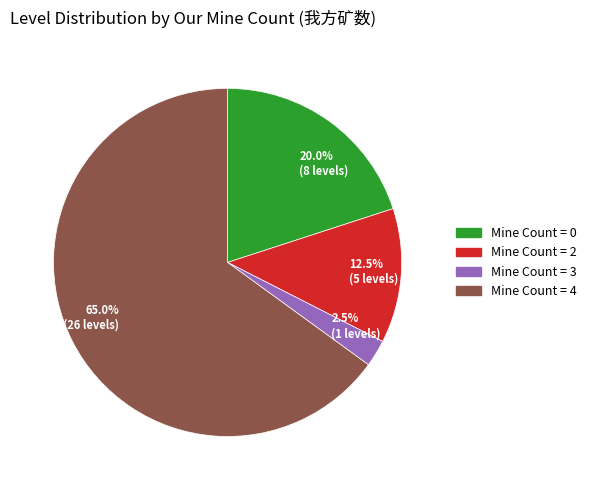

Which slice is the smallest?

Mine Count = 3